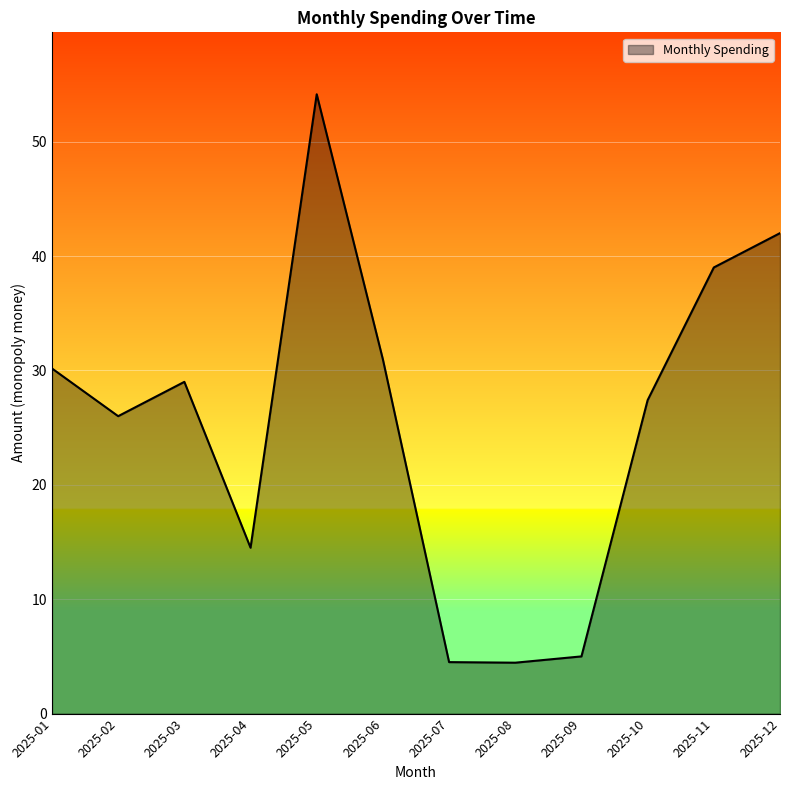

What is the sum of all values?

307.1